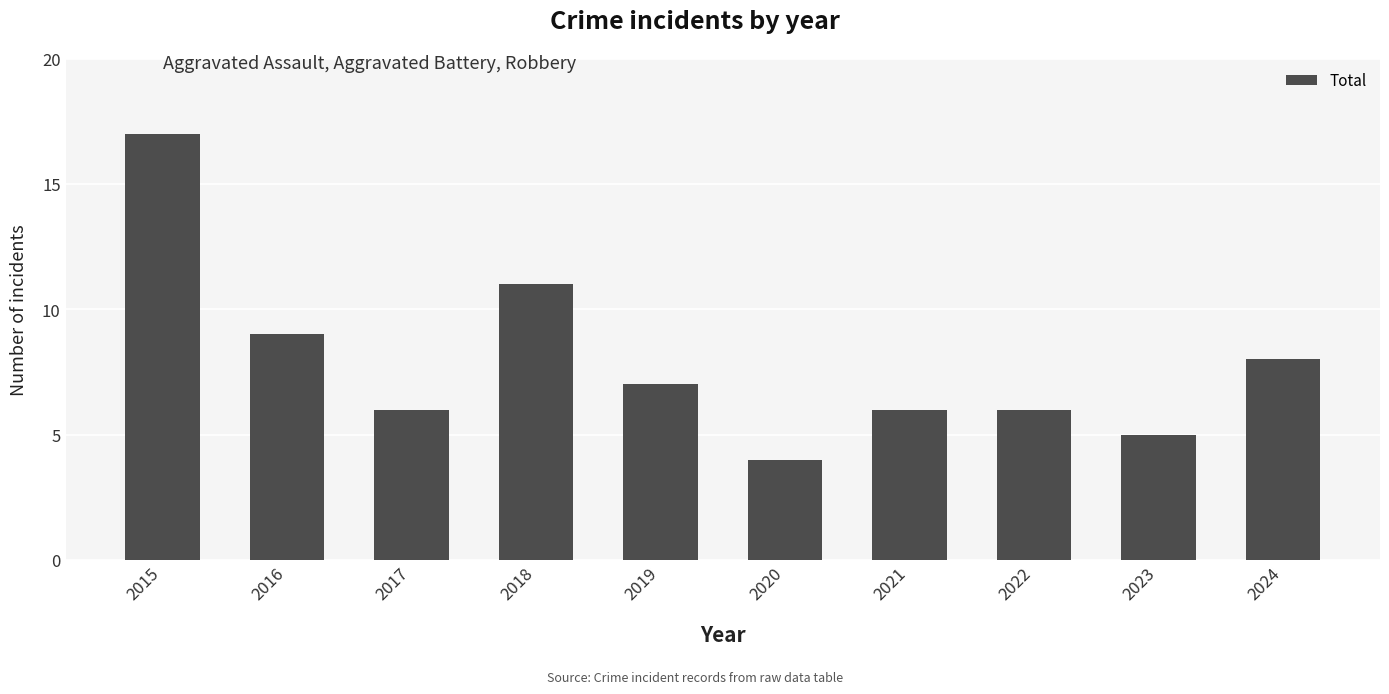

Read the value at 2023.

5